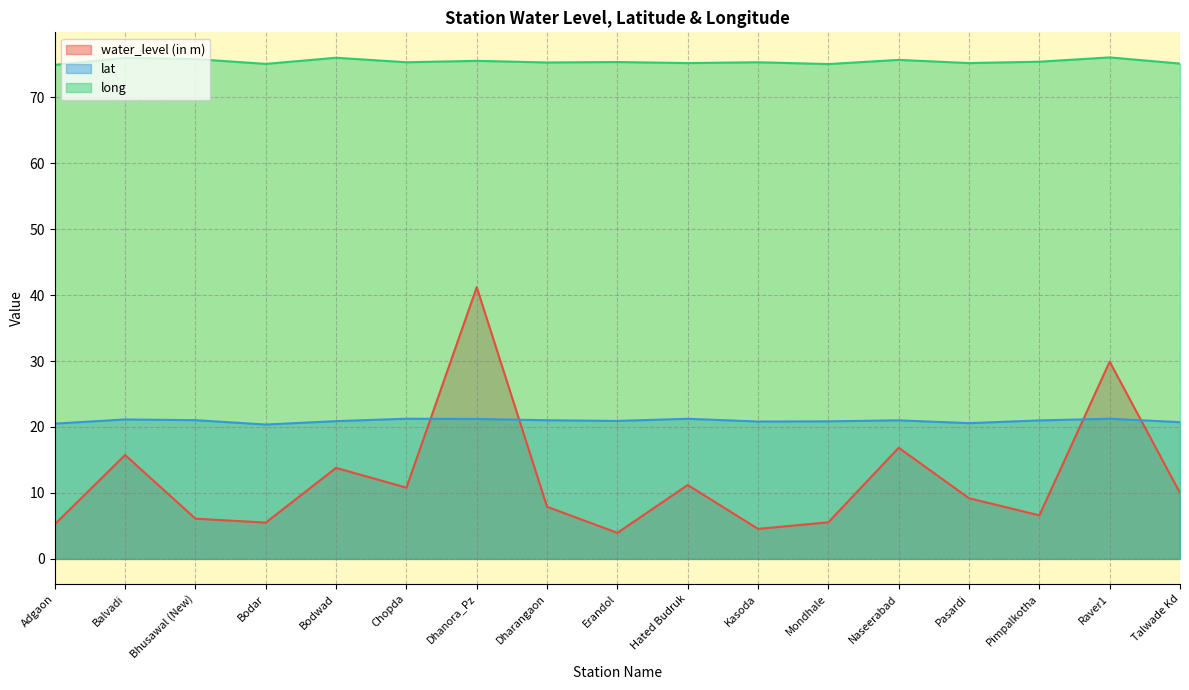

True or false: water_level (in m) has a value of 5.2 at Chopda.

False